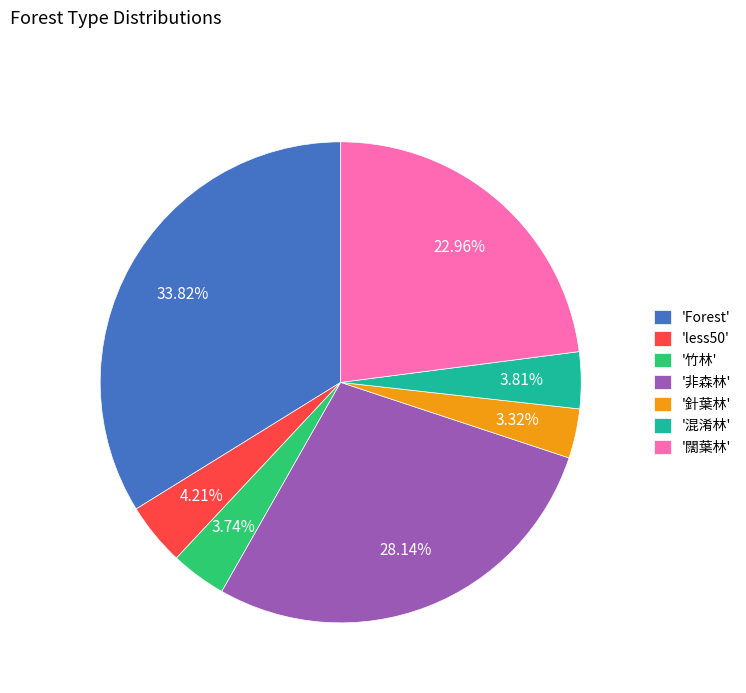

Combined, do '混淆林' and '竹林' account for over 50%?

No